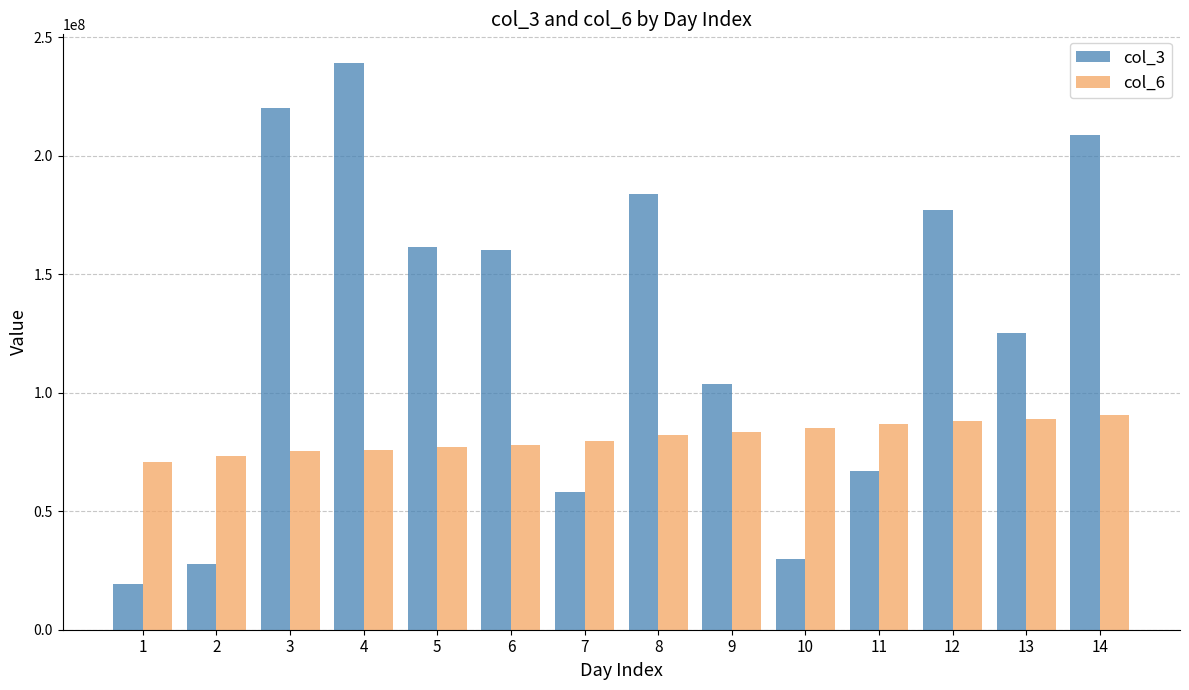

At which label does col_3 reach its minimum?

1